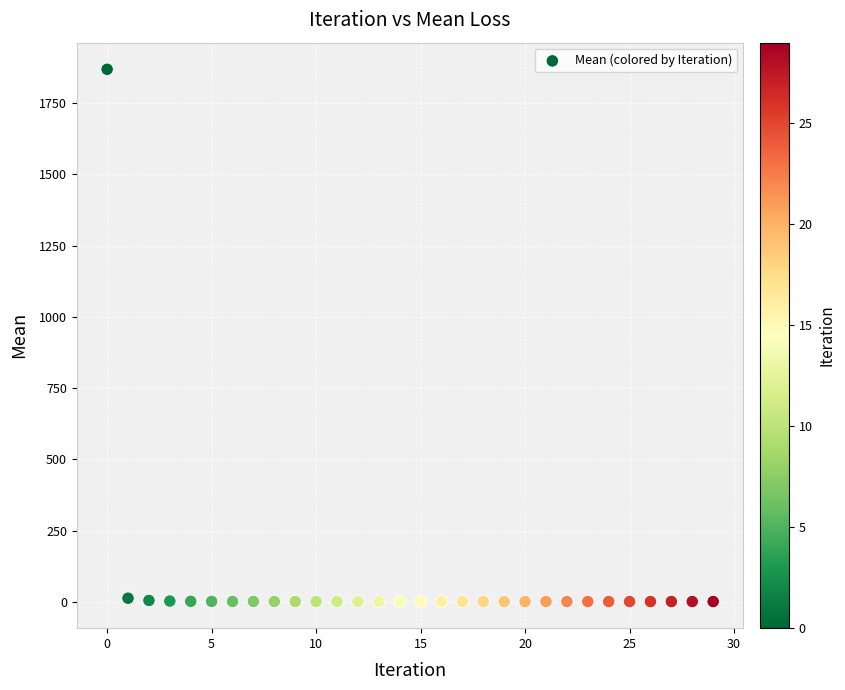

What is the range of Y values (max minus min)?

1867.4